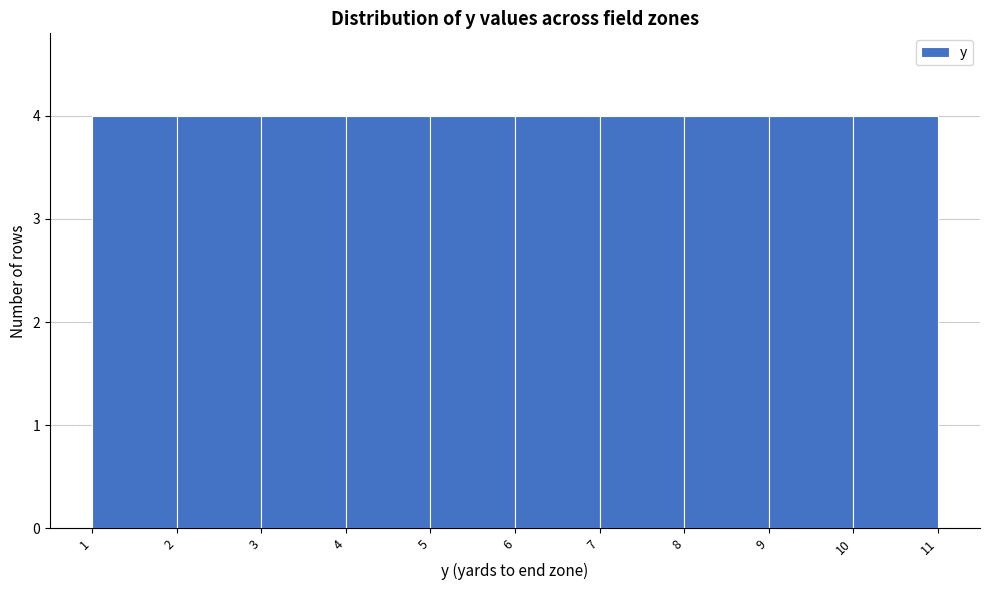

How tall is the bar that spans 9 to 10 on the x-axis? The values are not printed on the chart, so give them approximately, as read against the axis.

4